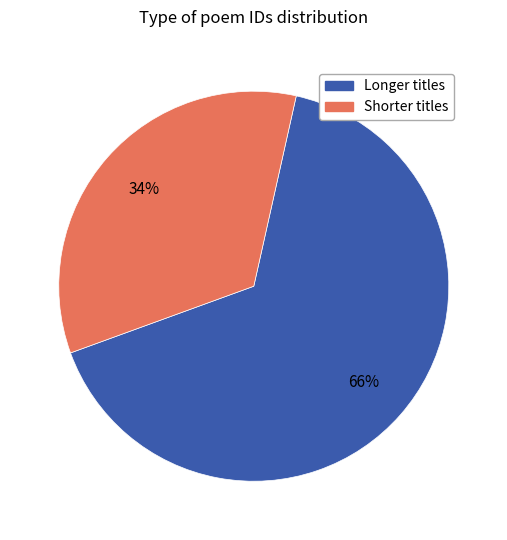

Is there any slice that represents more than half of the pie?

Yes